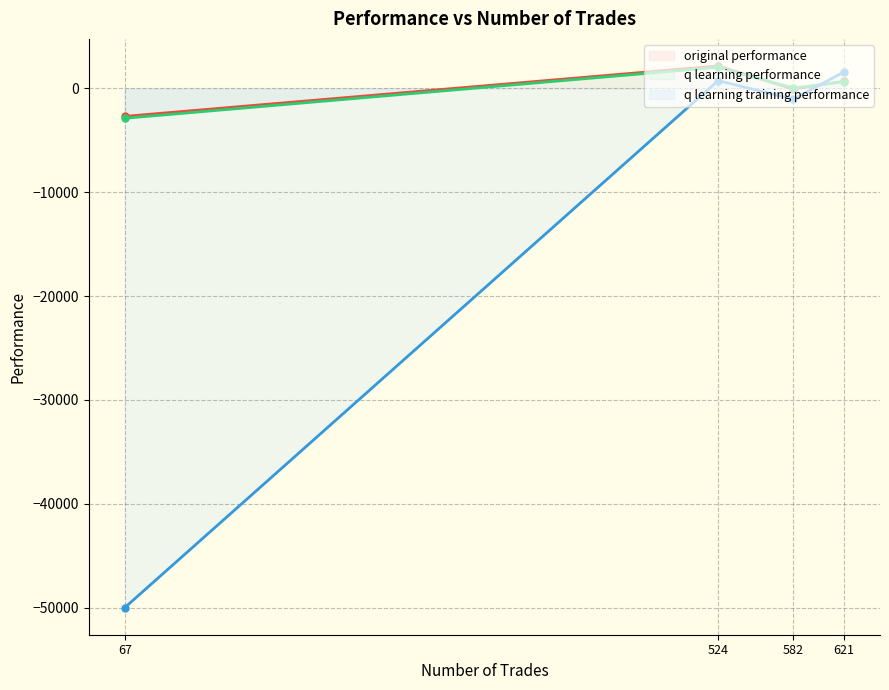

What are all the series names shown in the legend?

original performance, q learning performance, q learning training performance